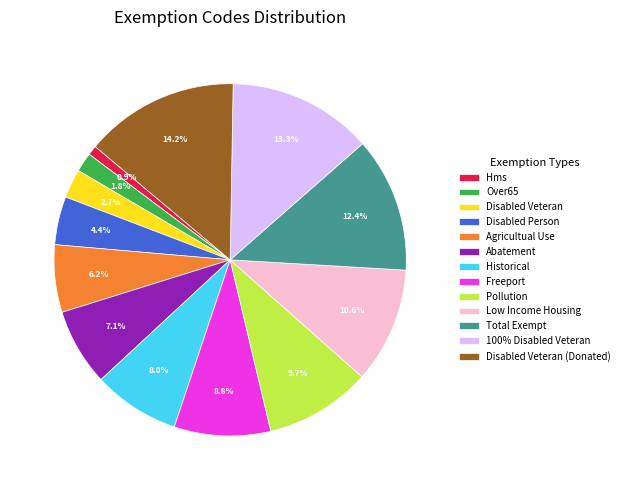

Rank the categories by value from lowest to highest.

Hms, Over65, Disabled Veteran, Disabled Person, Agricultual Use, Abatement, Historical, Freeport, Pollution, Low Income Housing, Total Exempt, 100% Disabled Veteran, Disabled Veteran (Donated)